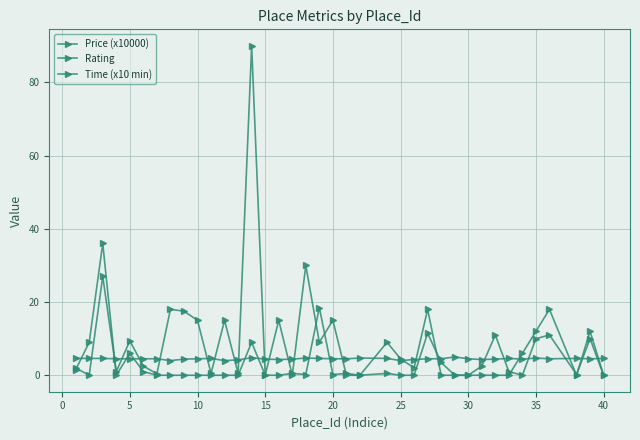

At which label is Time (x10 min) closest to 18?

25